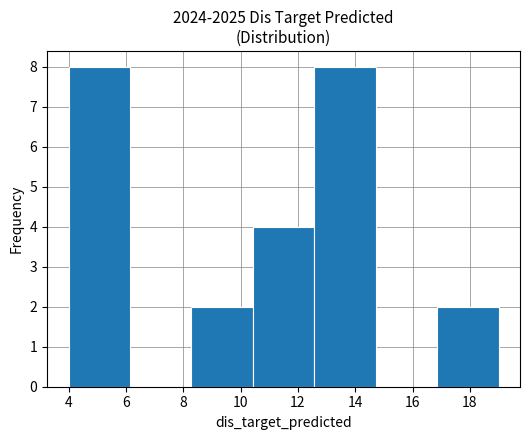

Reading left to right, list every bar in this chart as the range it spans on the x-axis followed by its height. Neither the bar edges nor the heights are printed on the chart, so give them approximately, as read against the axes.

4.0 to 6.2: 8
6.2 to 8.2: 0
8.2 to 10.4: 2
10.4 to 12.6: 4
12.6 to 14.8: 8
14.8 to 16.8: 0
16.8 to 19.0: 2